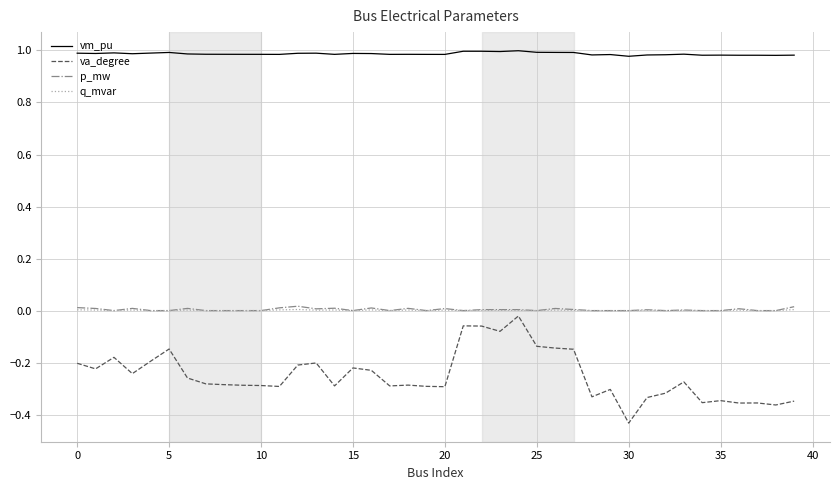

Which series has the widest spread of values?

va_degree